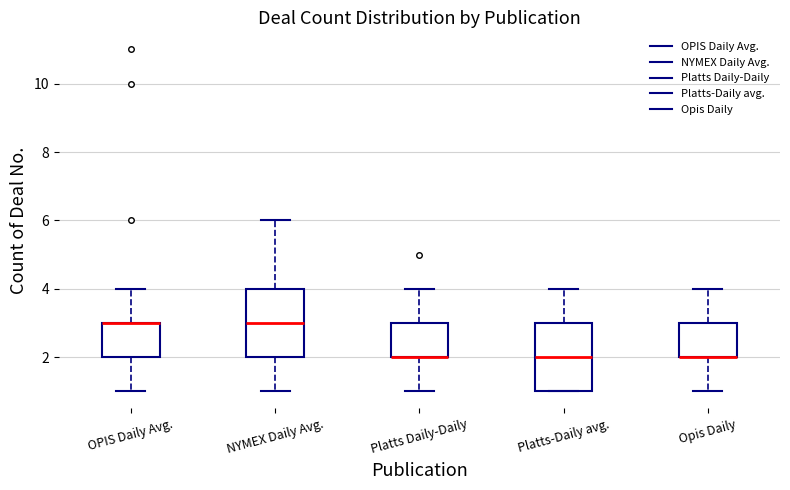

Where does the upper whisker of the box for OPIS Daily Avg. end on the y-axis? The values are not printed on the chart, so give them approximately, as read against the axis.

4